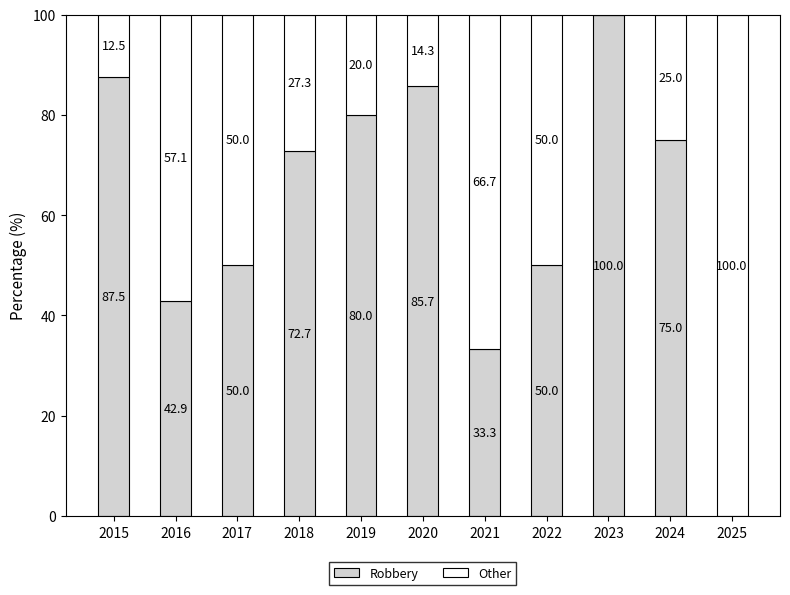

What is the total value across all series at 2022?

100.0